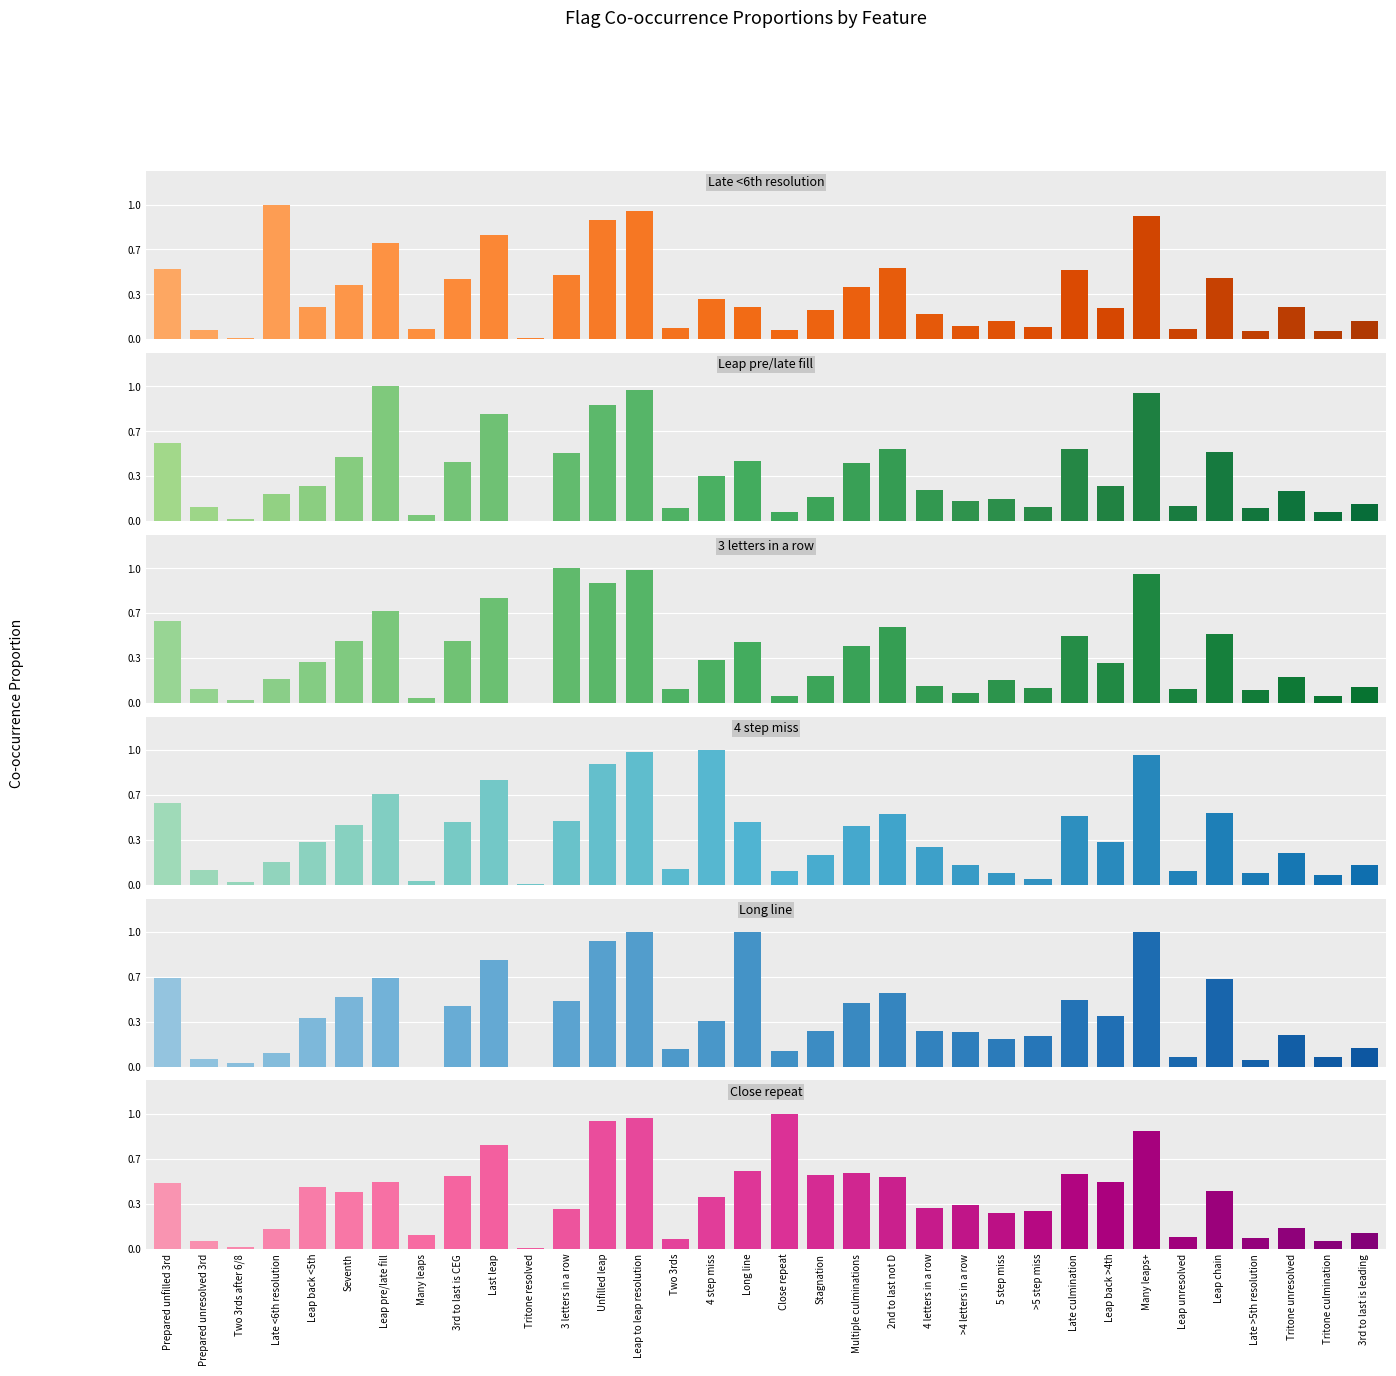

Between Two 3rds and 5 step miss, which series saw the biggest shift?

Close repeat